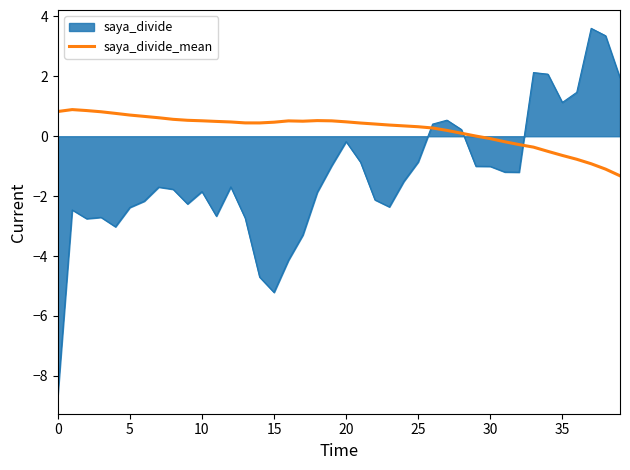

How many lines are shown in the chart?

2